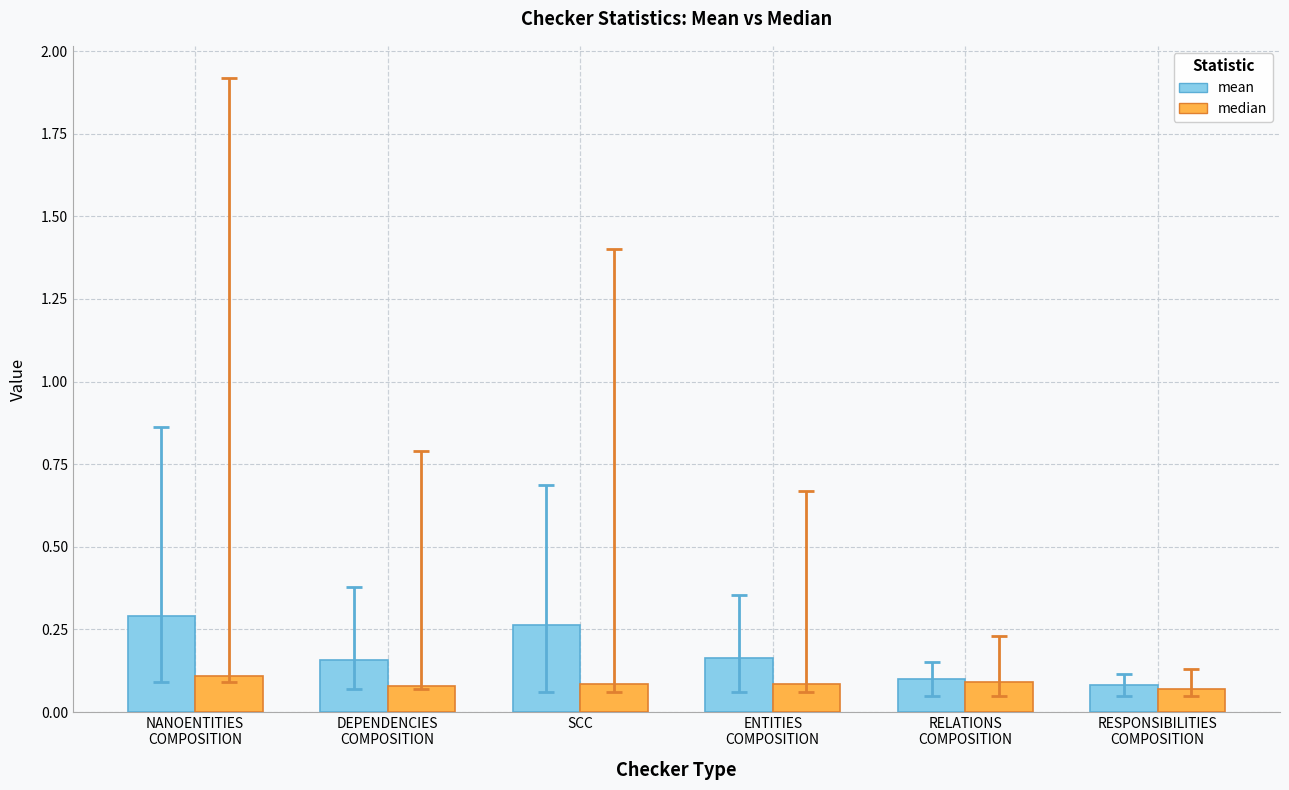

What is the label of the 5th bar from the right?

DEPENDENCIES
COMPOSITION